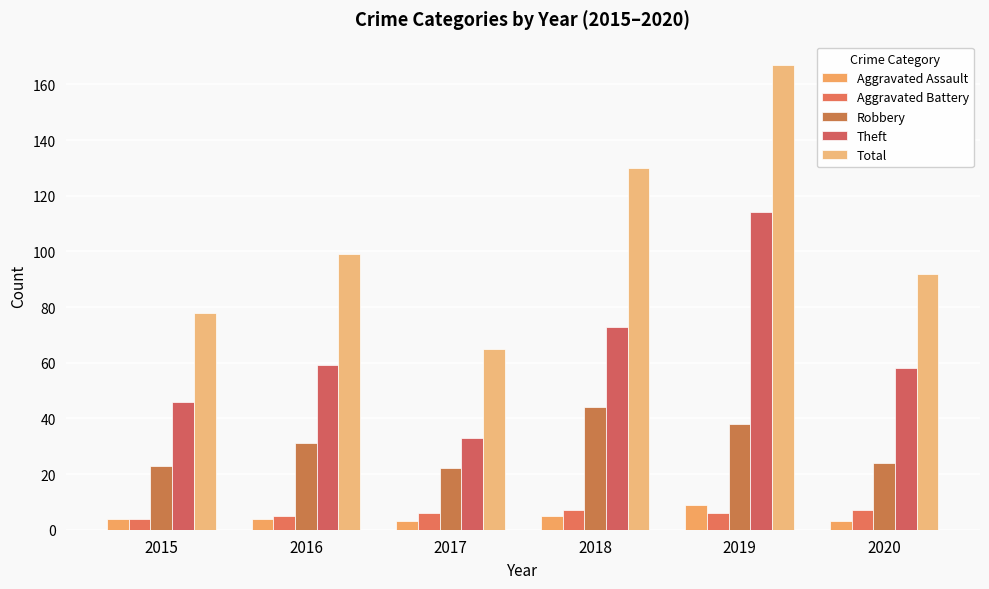

Count the number of data series in this chart.

5